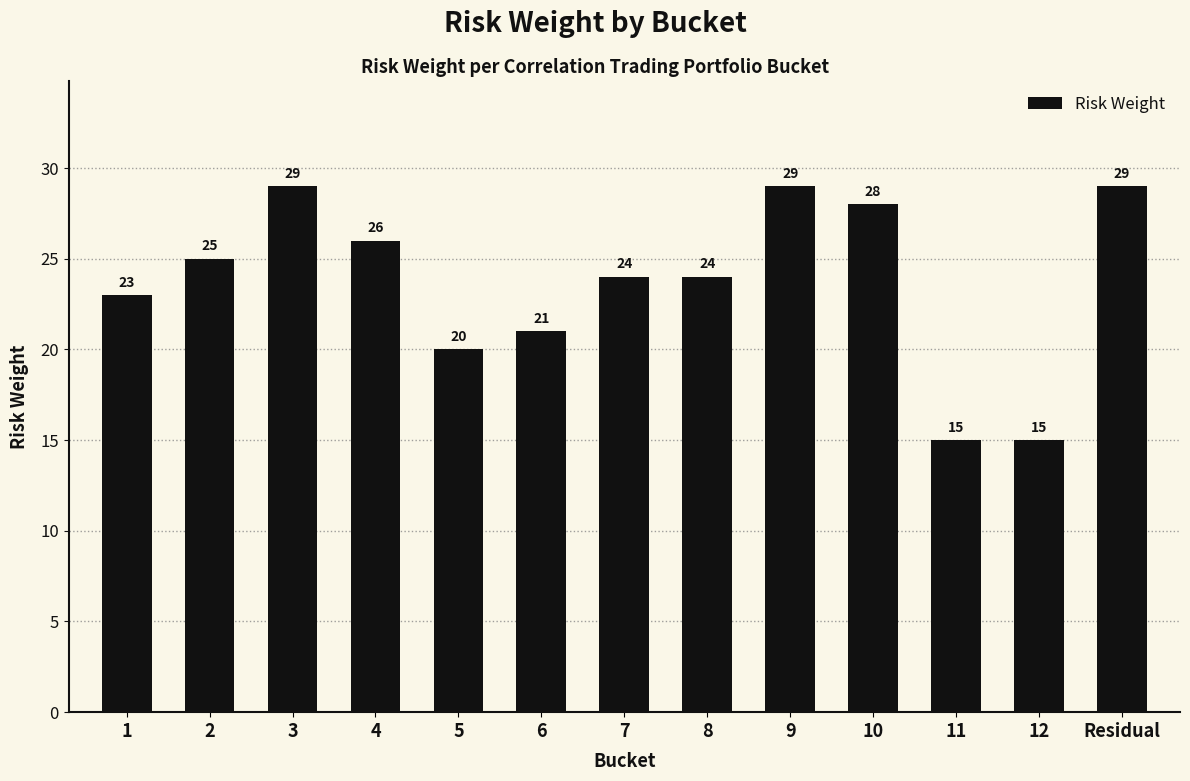

What is the sum of the values at 4 and 7?

50